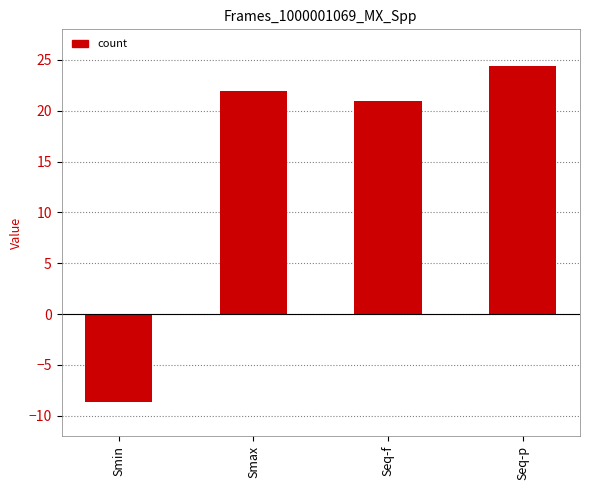

Is it true that the value at Seq-f is 12.6?

False